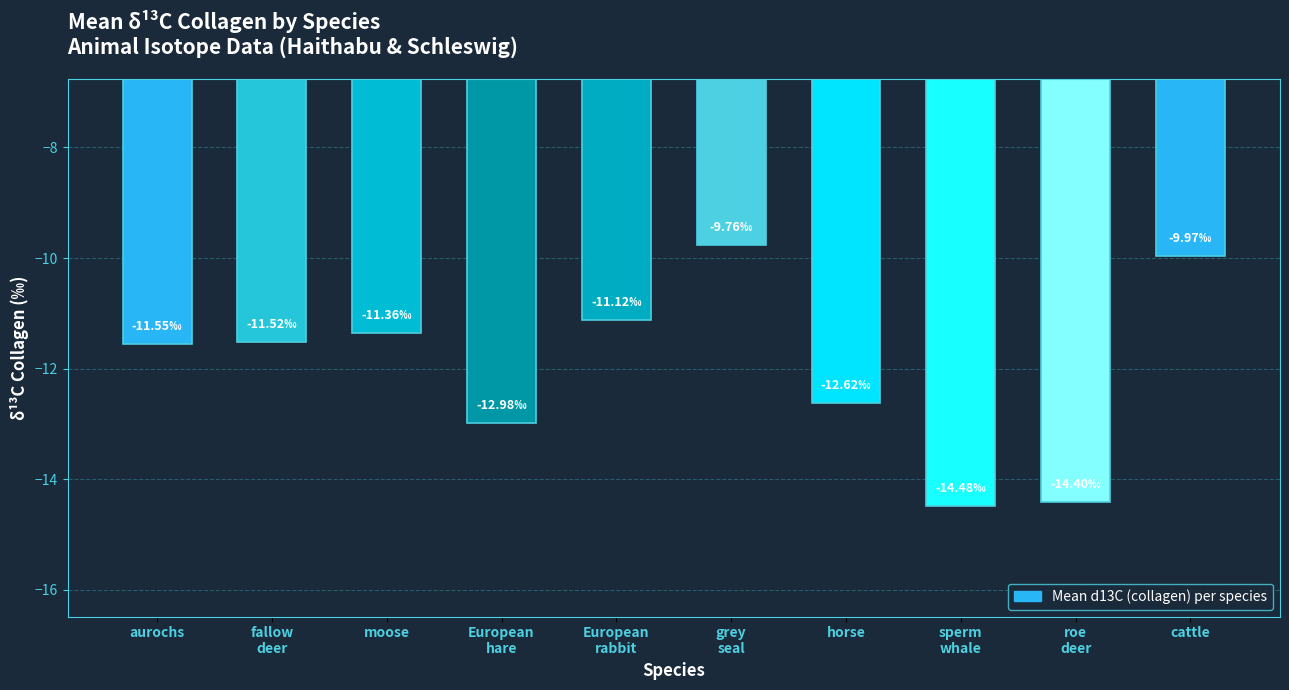

What is the change in value from horse to sperm
whale?

-1.9